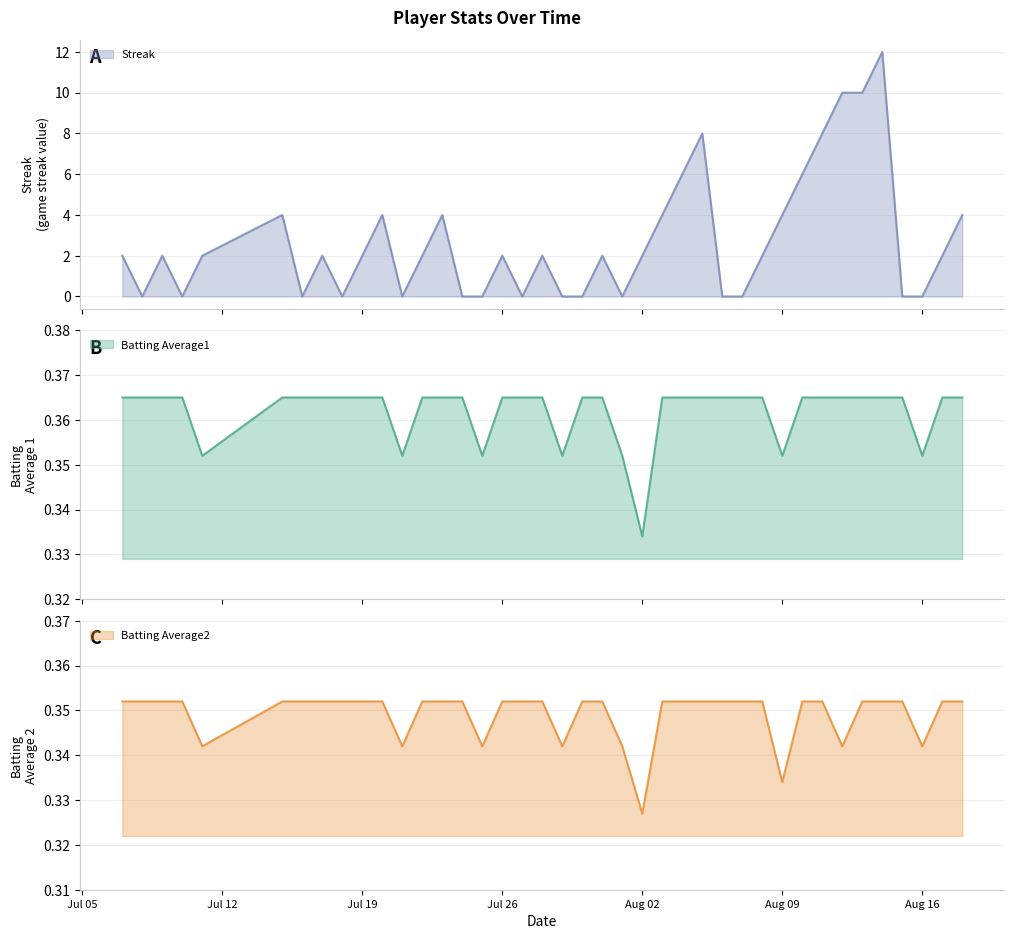

Reading left to right, extract all data points from this chart.

Streak: 2.0	0.0	2.0	0.0	2.0	4.0	0.0	2.0	0.0	2.0	4.0	0.0	2.0	4.0	0.0	0.0	2.0	0.0	2.0	0.0	0.0	2.0	0.0	2.0	4.0	6.0	8.0	0.0	0.0	2.0	4.0	6.0	8.0	10.0	10.0	12.0	0.0	0.0	2.0	4.0
Batting Average1: 0.4	0.4	0.4	0.4	0.4	0.4	0.4	0.4	0.4	0.4	0.4	0.4	0.4	0.4	0.4	0.4	0.4	0.4	0.4	0.4	0.4	0.4	0.4	0.3	0.4	0.4	0.4	0.4	0.4	0.4	0.4	0.4	0.4	0.4	0.4	0.4	0.4	0.4	0.4	0.4
Batting Average2: 0.4	0.4	0.4	0.4	0.3	0.4	0.4	0.4	0.4	0.4	0.4	0.3	0.4	0.4	0.4	0.3	0.4	0.4	0.4	0.3	0.4	0.4	0.3	0.3	0.4	0.4	0.4	0.4	0.4	0.4	0.3	0.4	0.4	0.3	0.4	0.4	0.4	0.3	0.4	0.4